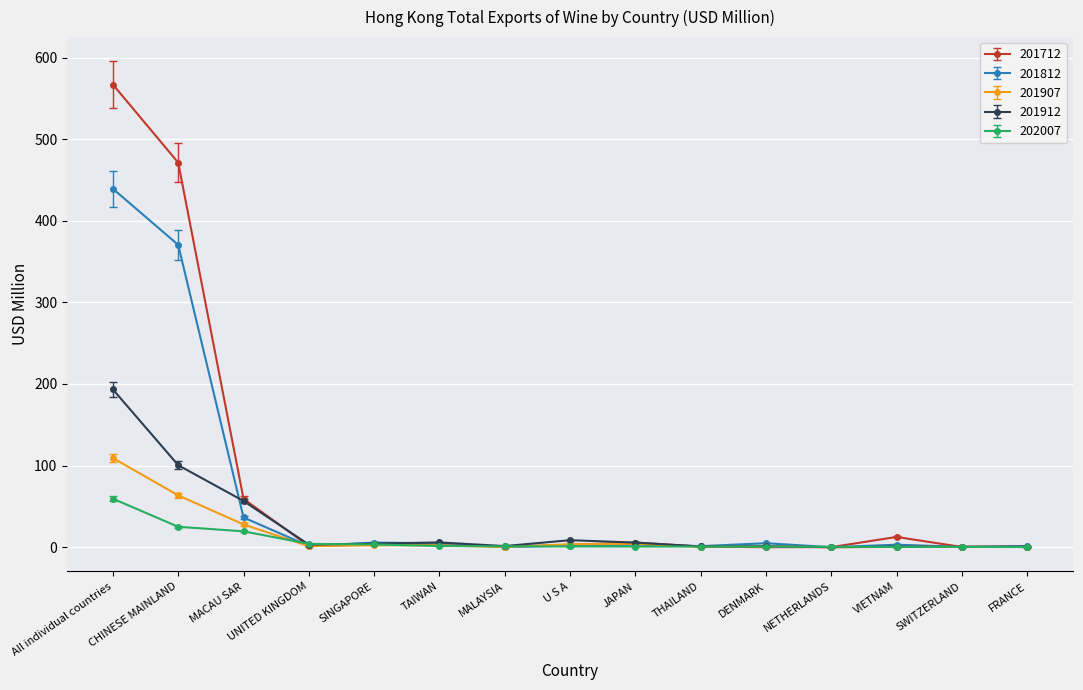

List the series in order of their peak value, lowest first.

202007, 201907, 201912, 201812, 201712